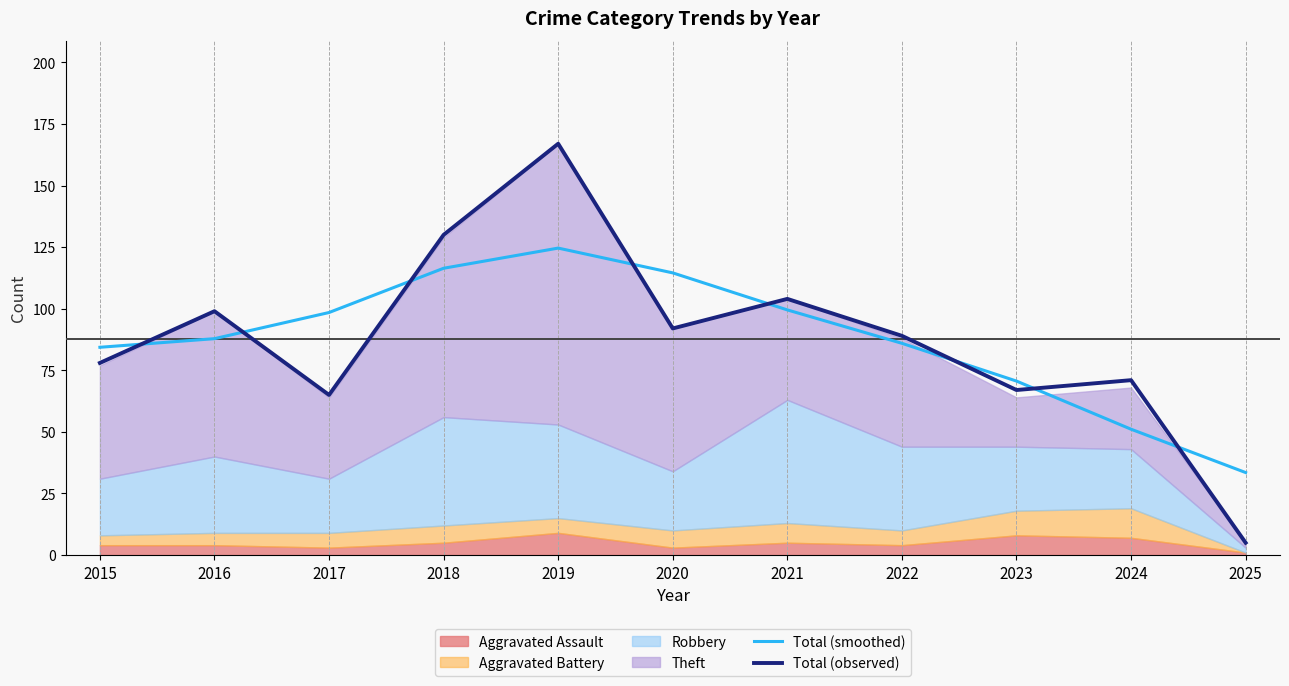

What is the average value of the Total (smoothed) series?

87.9